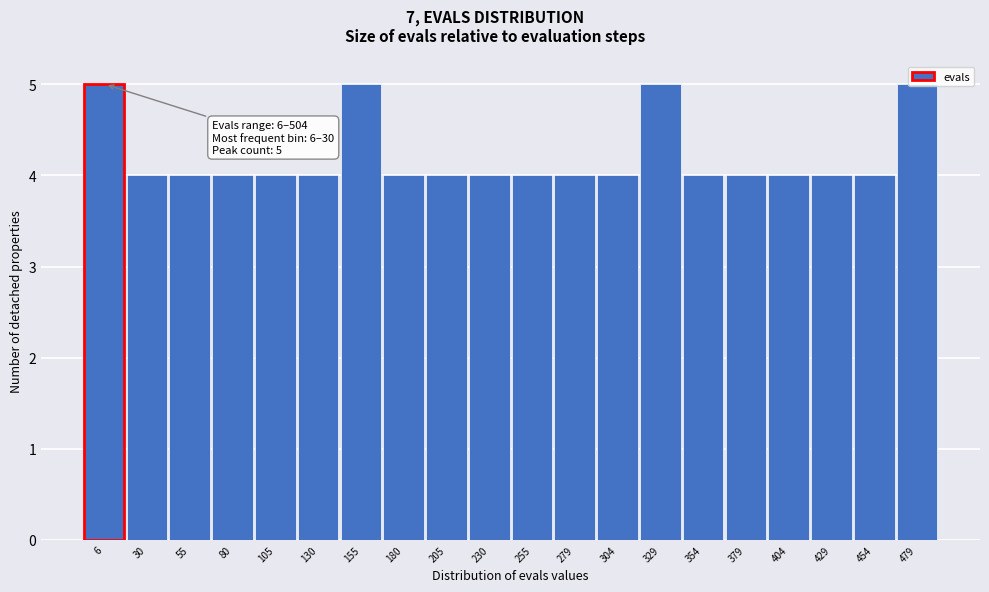

What is the minimum value shown in the chart?

4